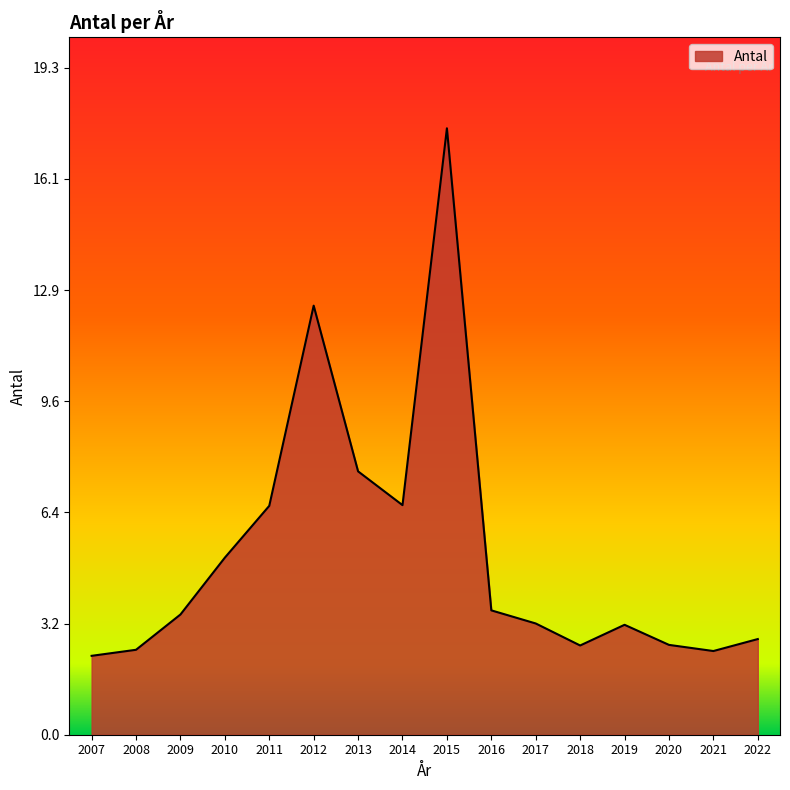

Which label corresponds to the largest value in the chart?

2015